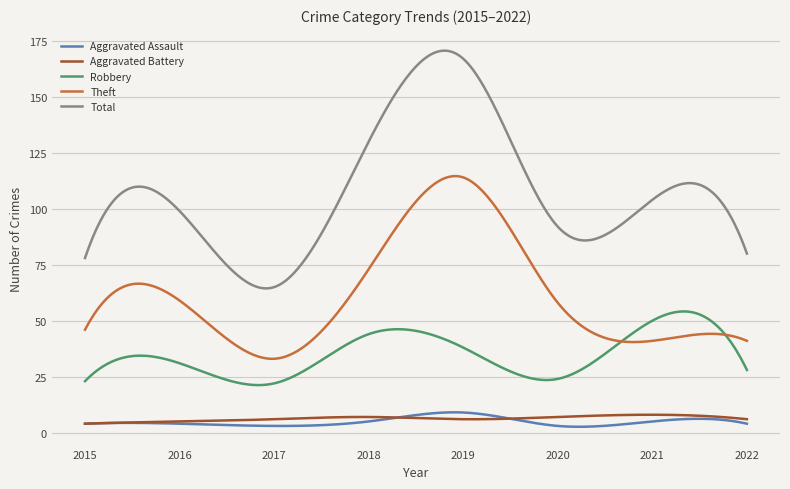

What is the greatest value displayed?

170.6